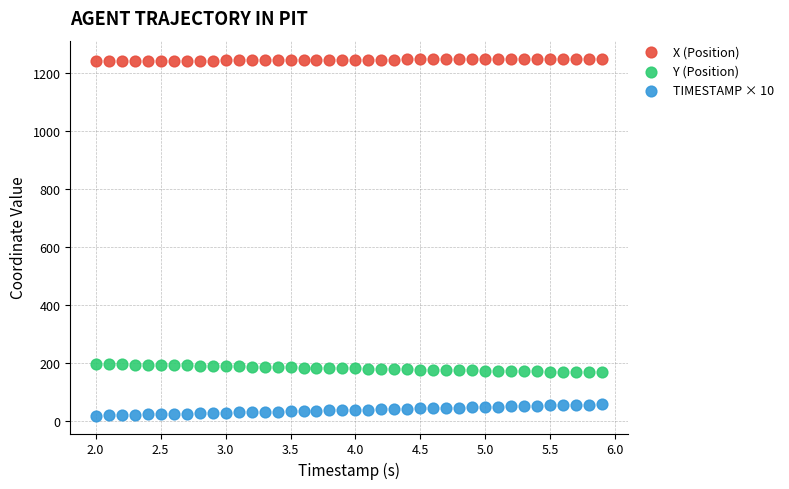

What is the X range (max minus min) for the scatter plot?

3.9